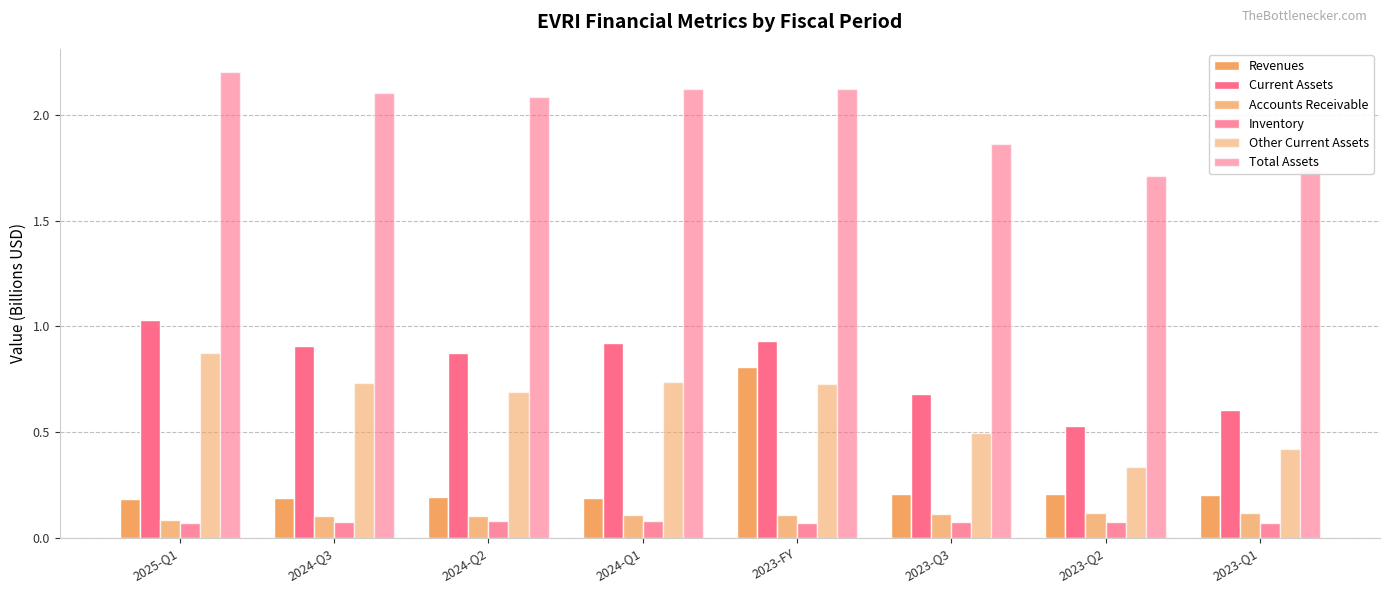

How many categories are shown in the chart?

8